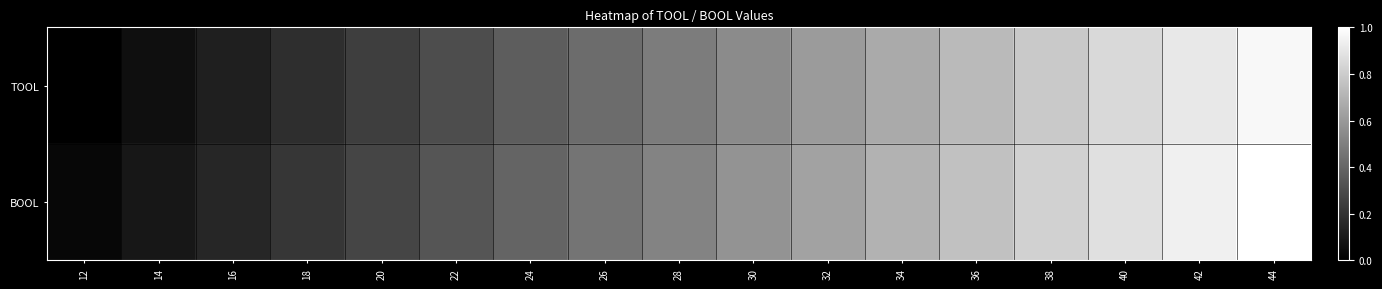

Count the number of categories in the chart.

17